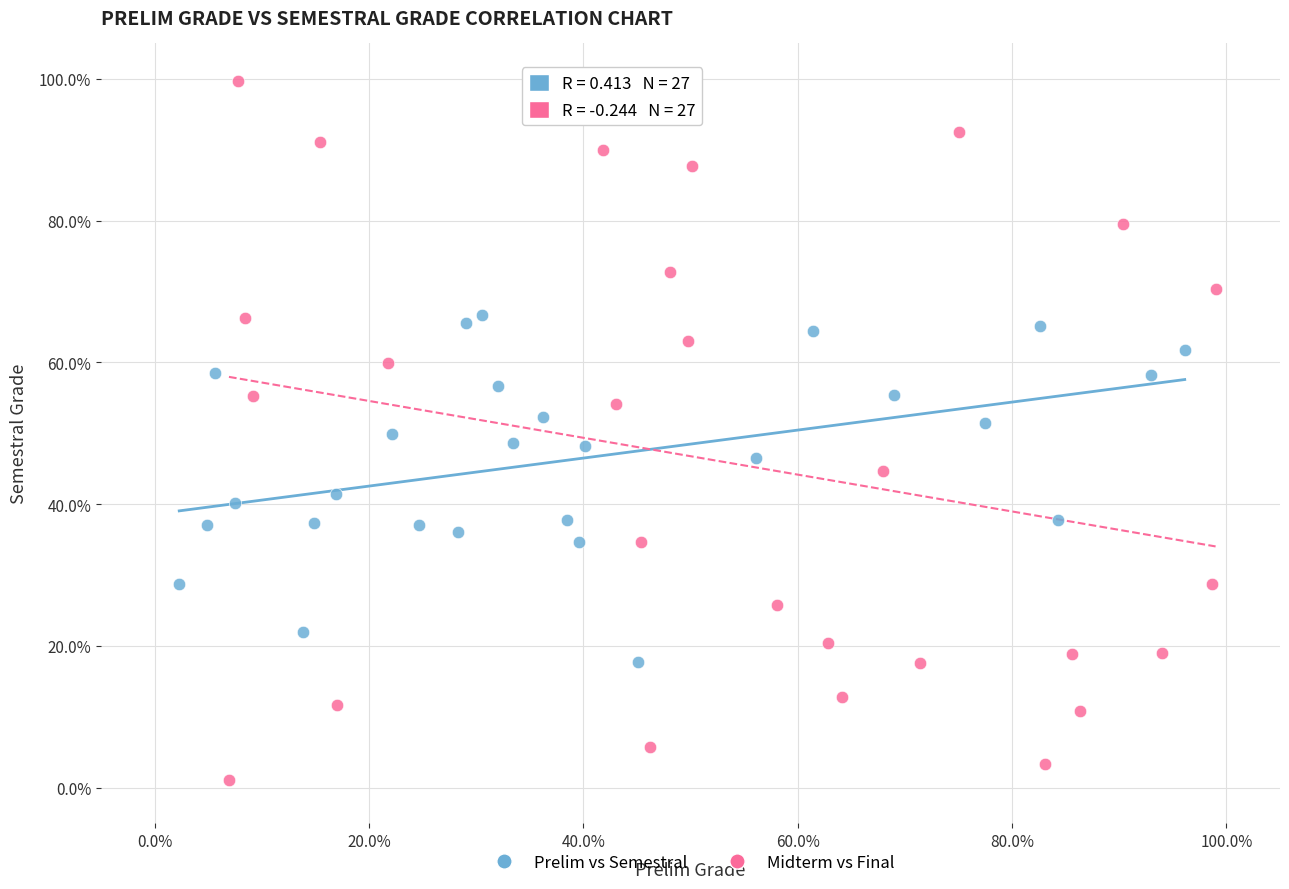

Which series contains the lowest Y value?

Midterm vs Final